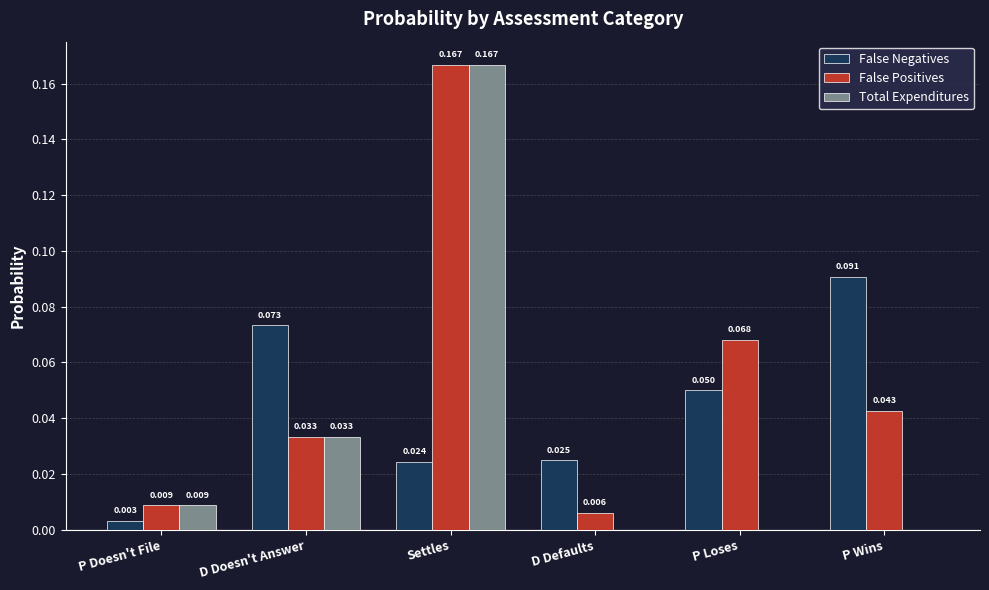

At which category is the sum across all series the highest?

Settles